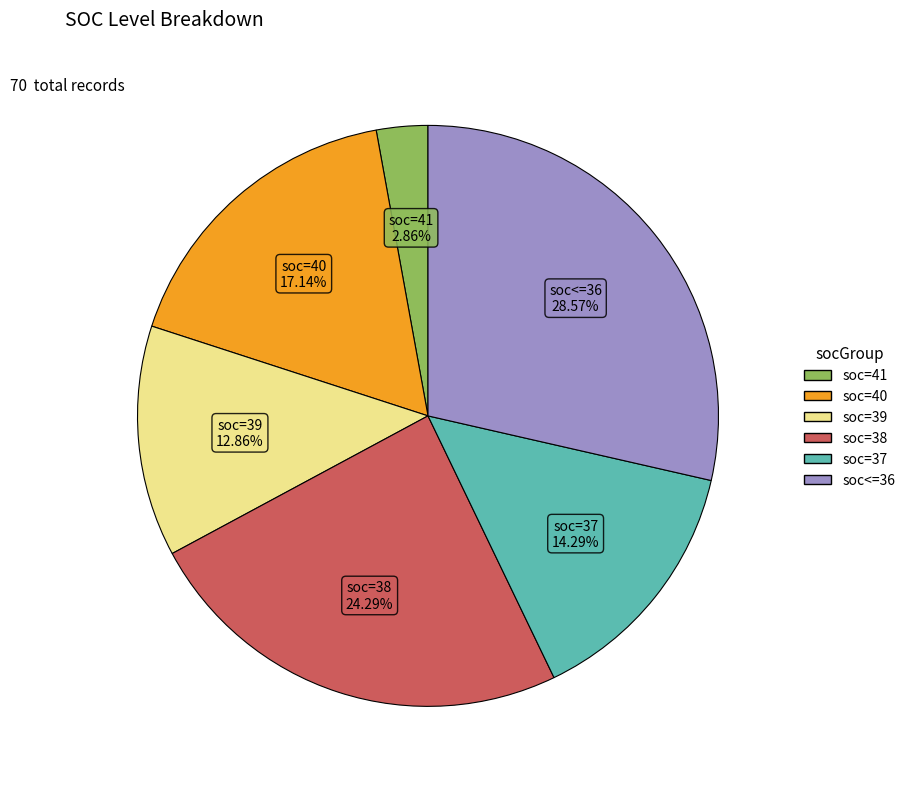

To the nearest percent, what is the difference between the largest and smallest slice percentages?

26%